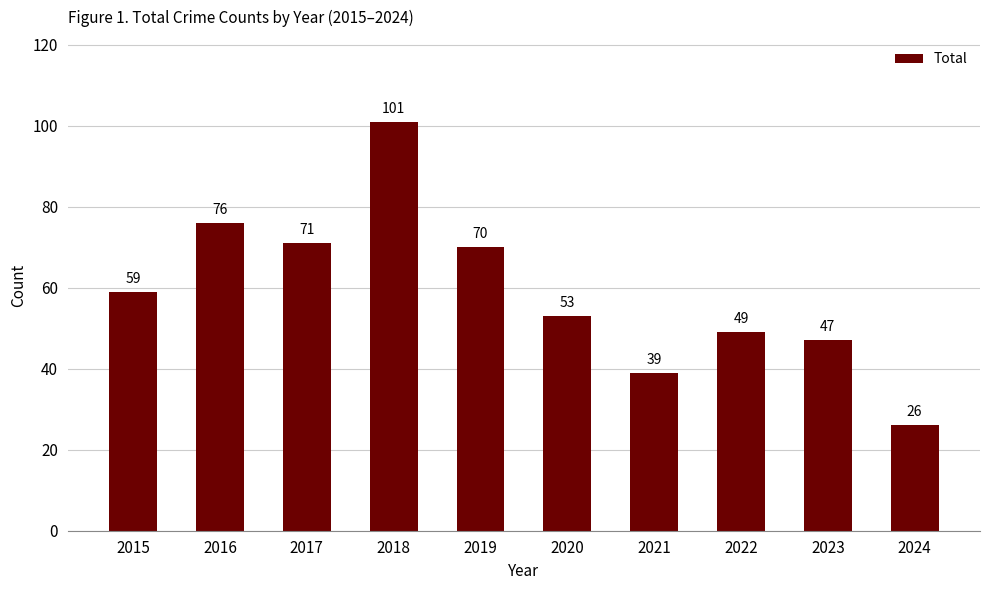

Reading left to right, list all the values displayed in this chart.

59	76	71	101	70	53	39	49	47	26